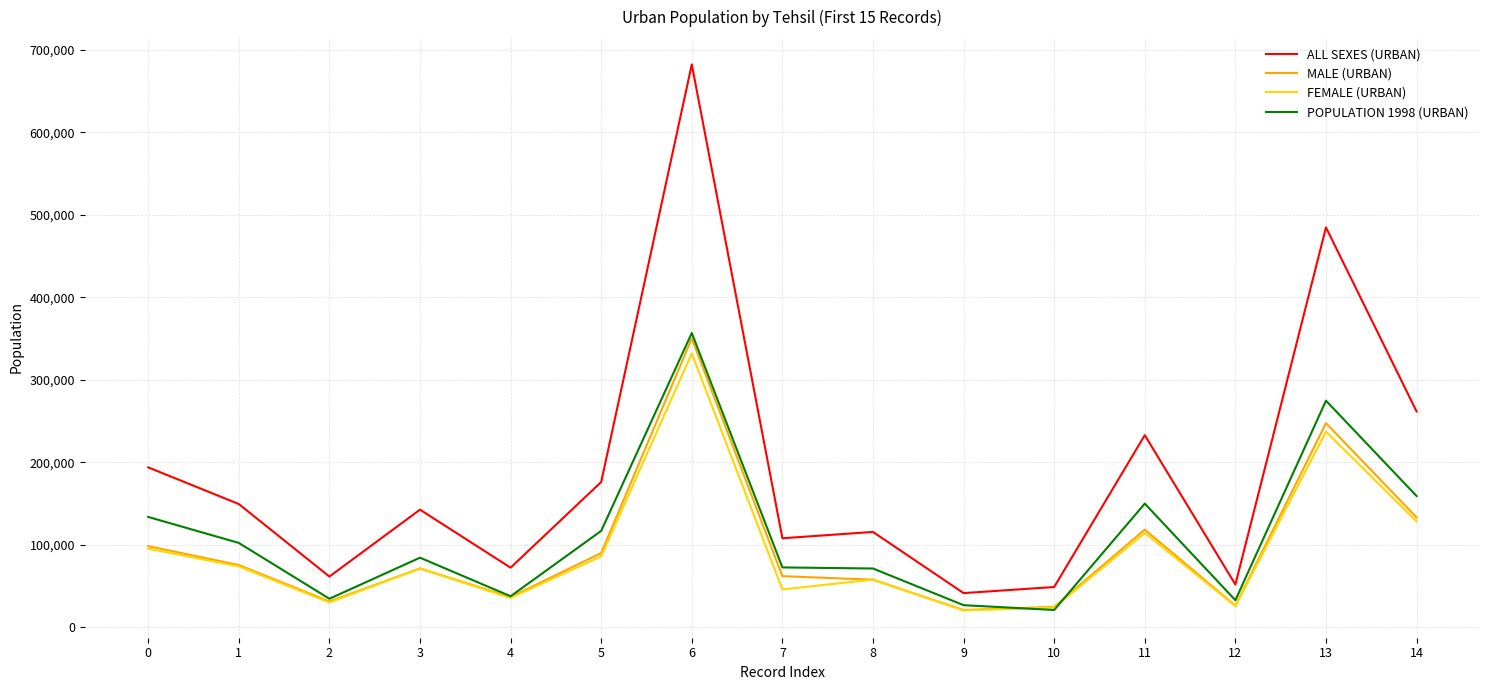

What is the difference between the maximum and minimum values in the POPULATION 1998 (URBAN) series?

335598